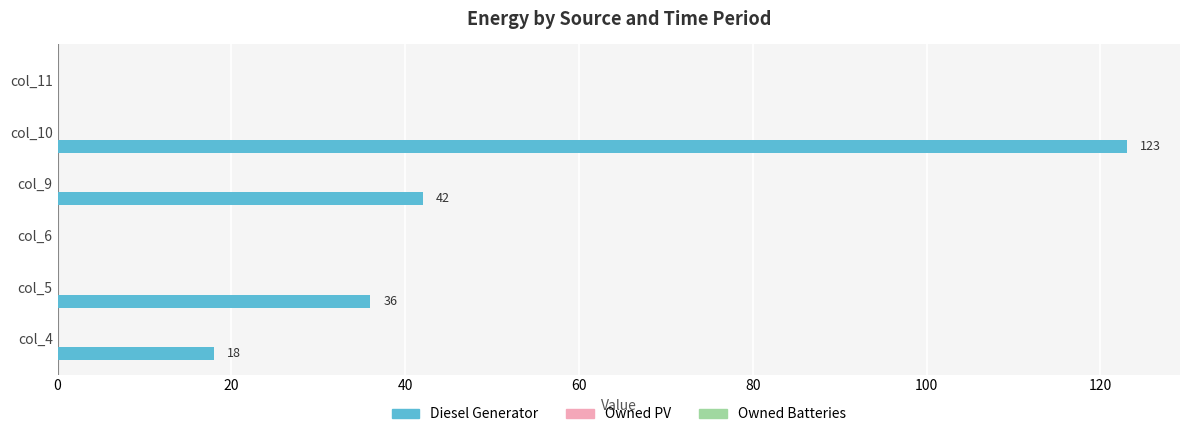

What is the maximum value shown in the chart?

123